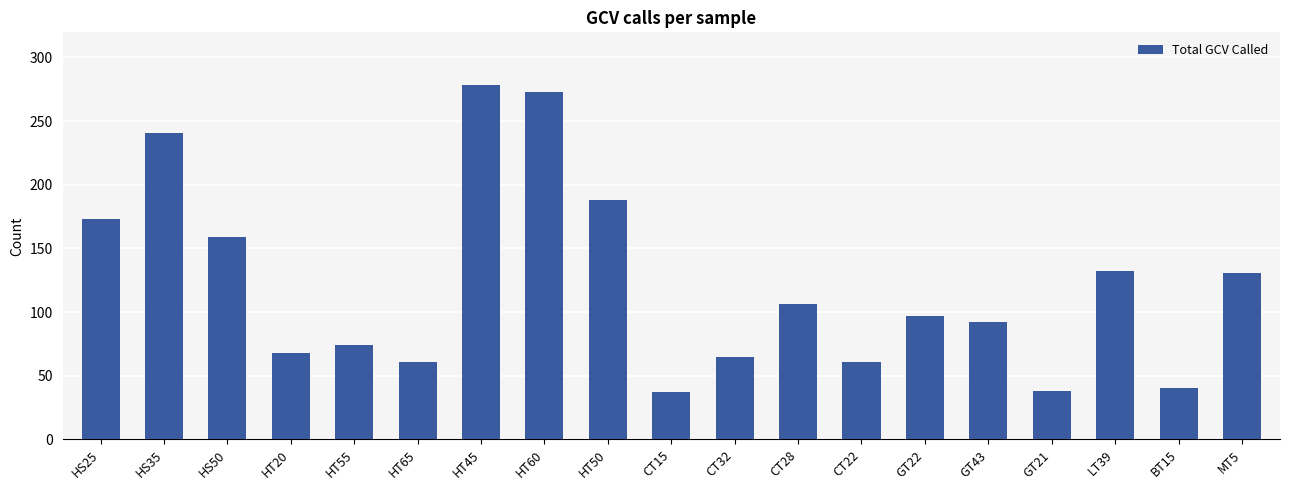

Which category has the highest value across all series?

HT45